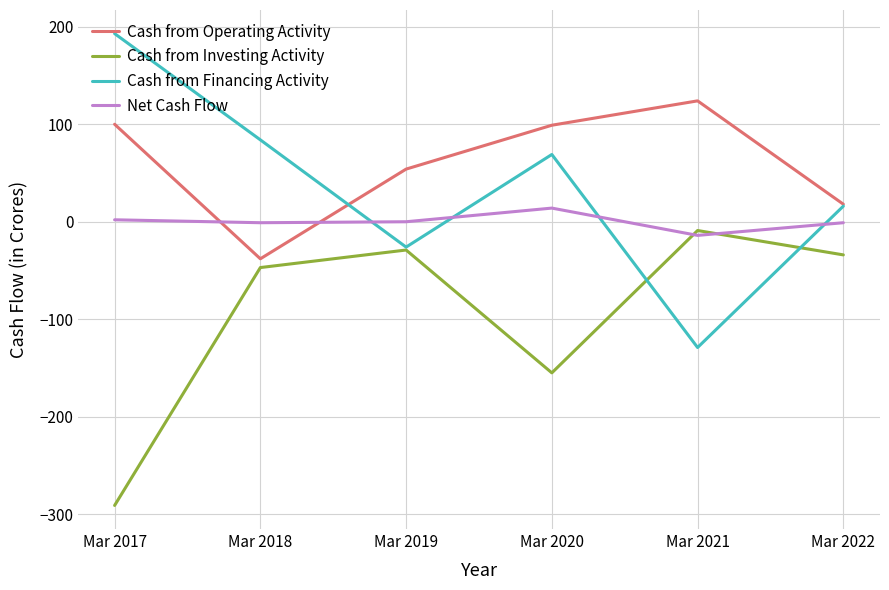

The value of Cash from Operating Activity at Mar 2019 is 16. True or false?

False